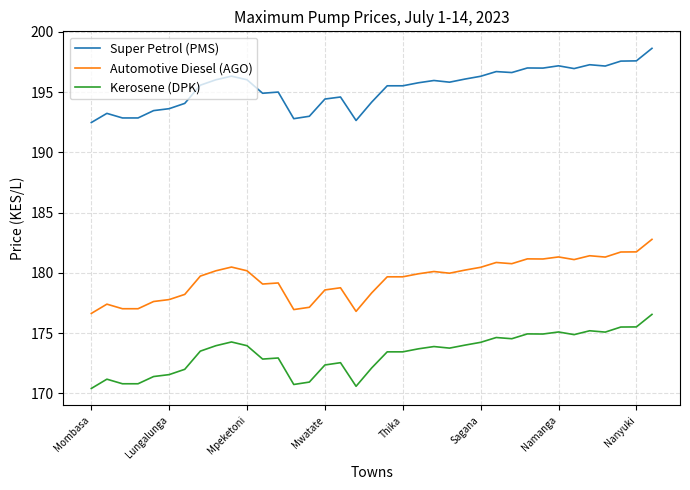

Which series has the largest total across all categories?

Super Petrol (PMS)